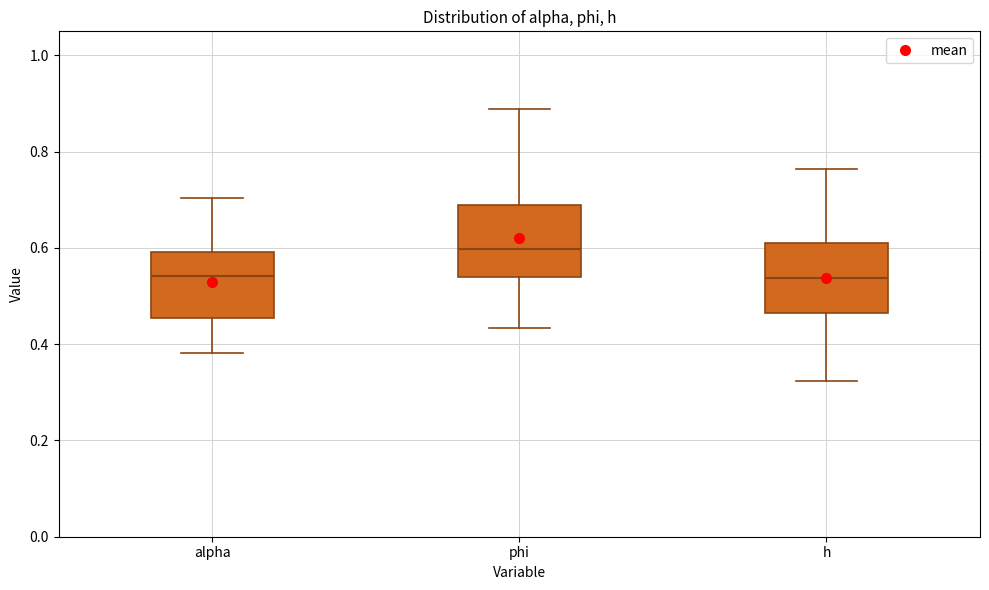

Where is the lower edge of the box for alpha on the y-axis? The values are not printed on the chart, so give them approximately, as read against the axis.

0.46